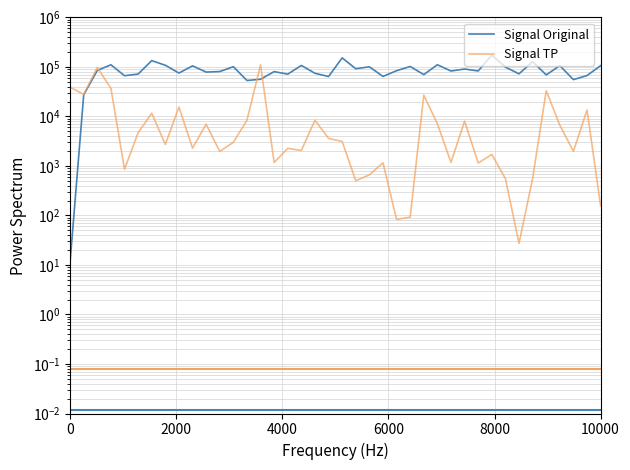

What is the average value of the Signal Original series?

86570.3